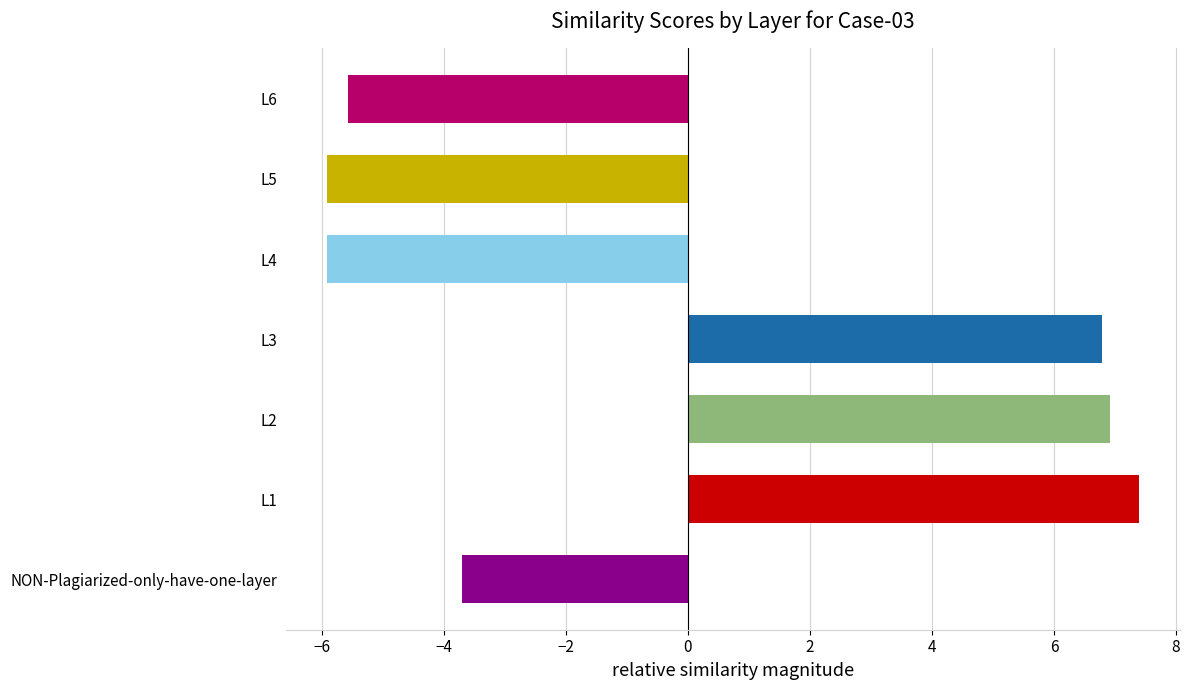

Between L6 and L3, which is larger?

L3